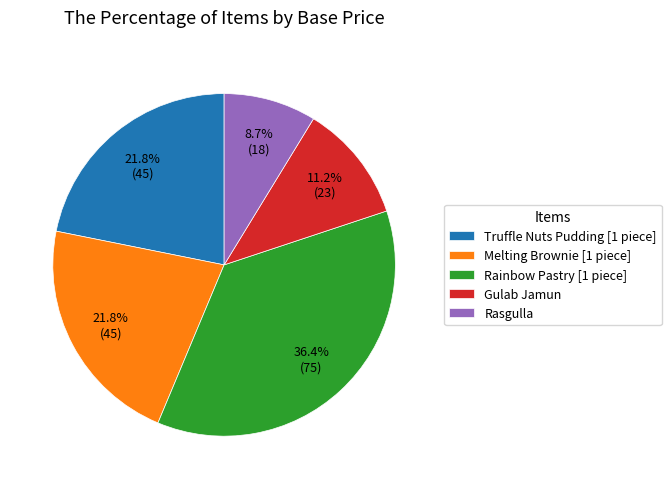

True or false: Rasgulla accounts for 2% of the total.

False